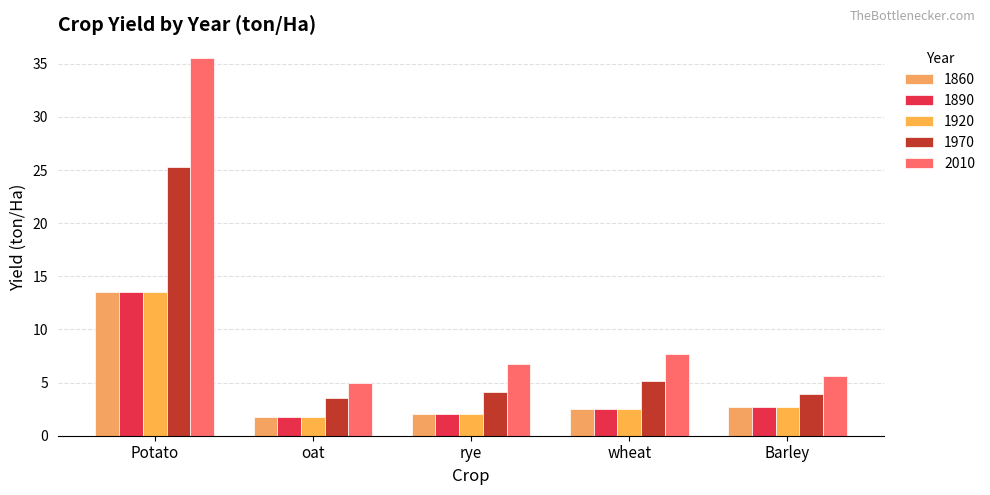

What is the maximum value for 2010?

35.5